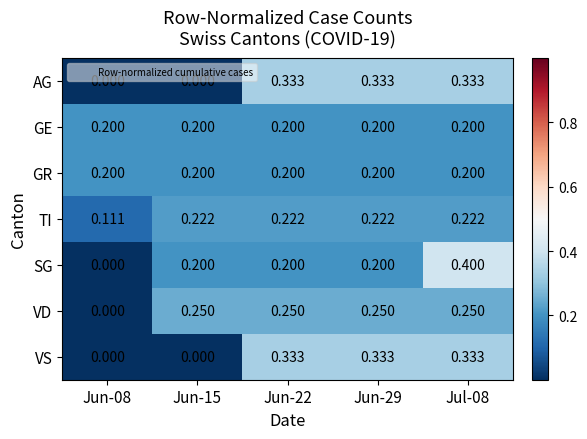

Which series has the widest spread of values?

SG